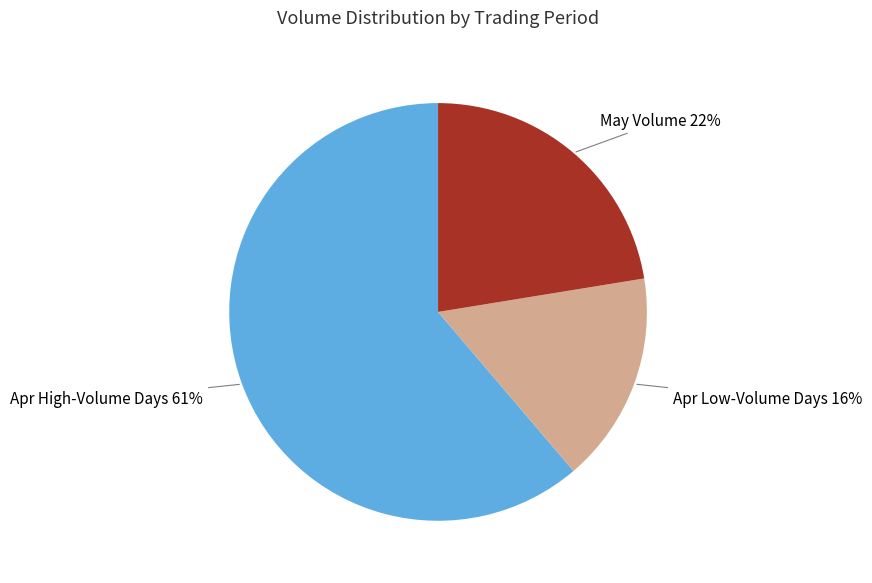

To the nearest percent, what is the difference between the largest and smallest slice percentages?

45%